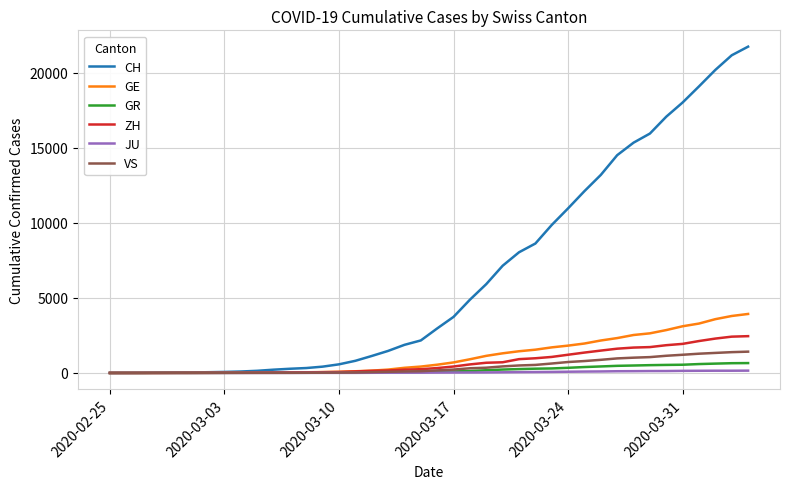

Does the chart have visible grid lines?

Yes